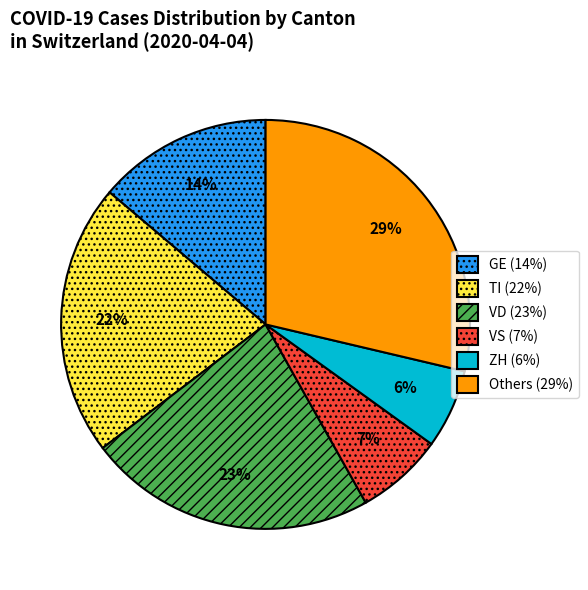

True or false: ZH (6%) accounts for 1% of the total.

False